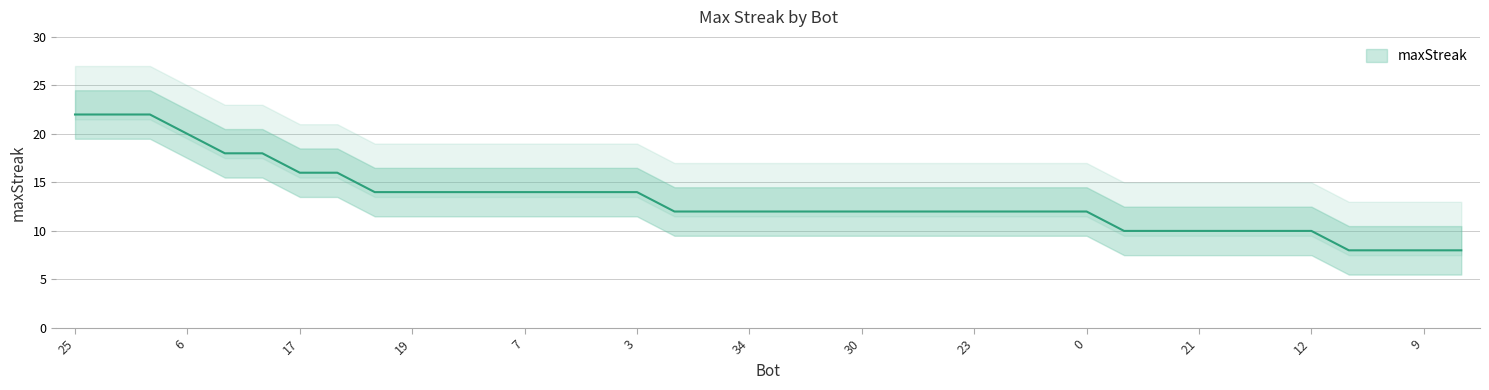

What is the minimum value shown in the chart?

8